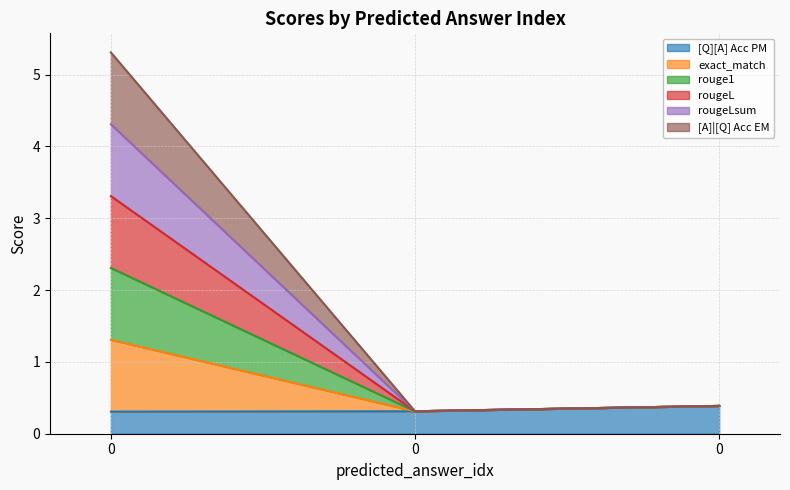

Does the chart have visible grid lines?

Yes